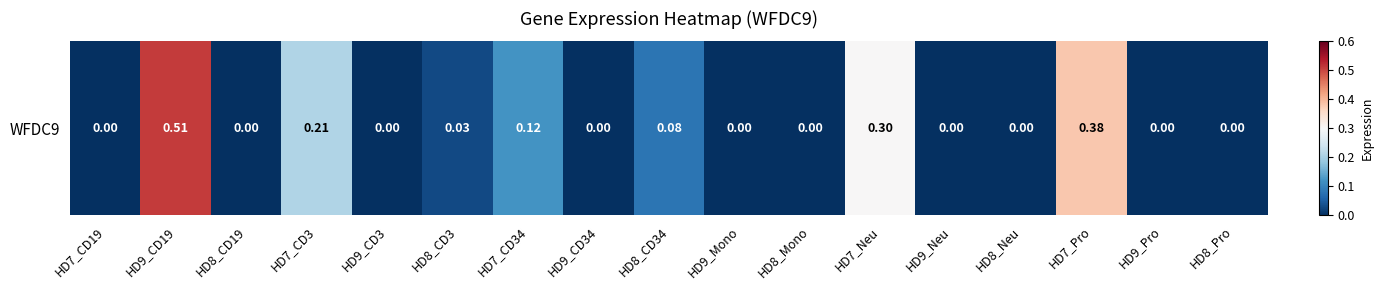

True or false: the data shows 0.0 at HD8_Neu.

True